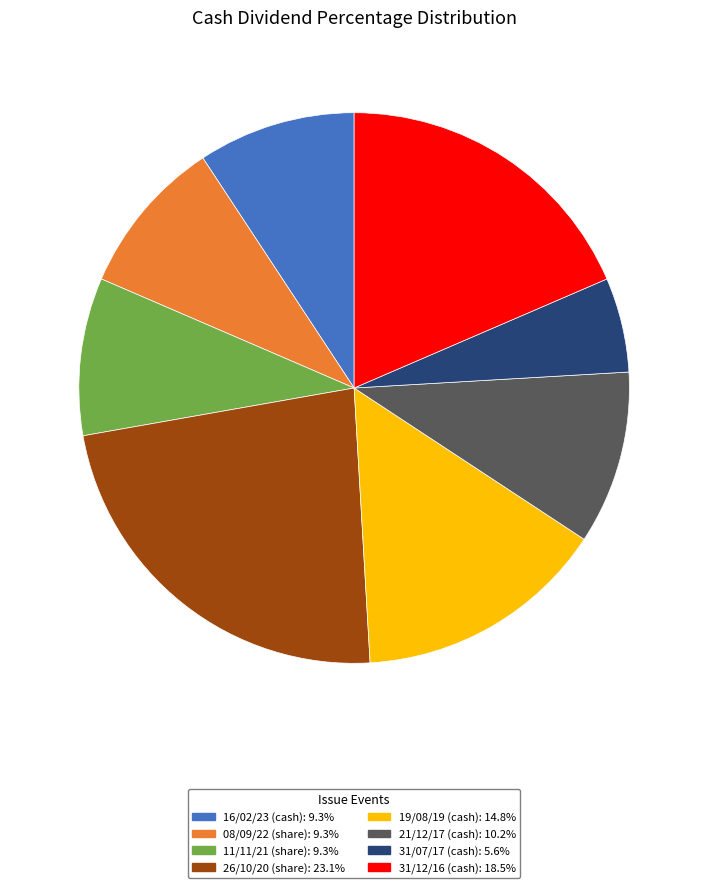

Is there any slice that represents more than half of the pie?

No